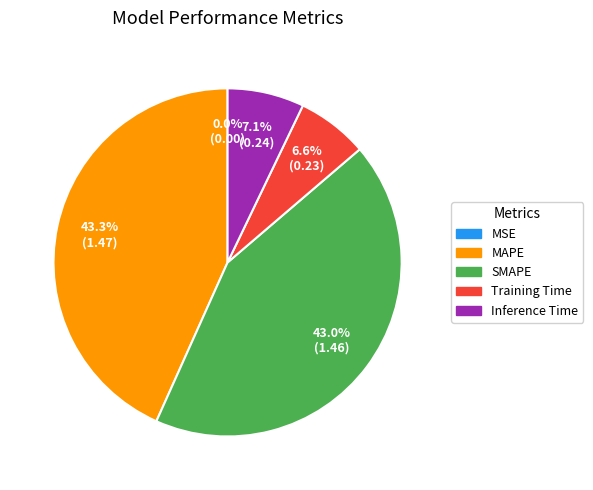

Is there any slice that represents more than half of the pie?

No